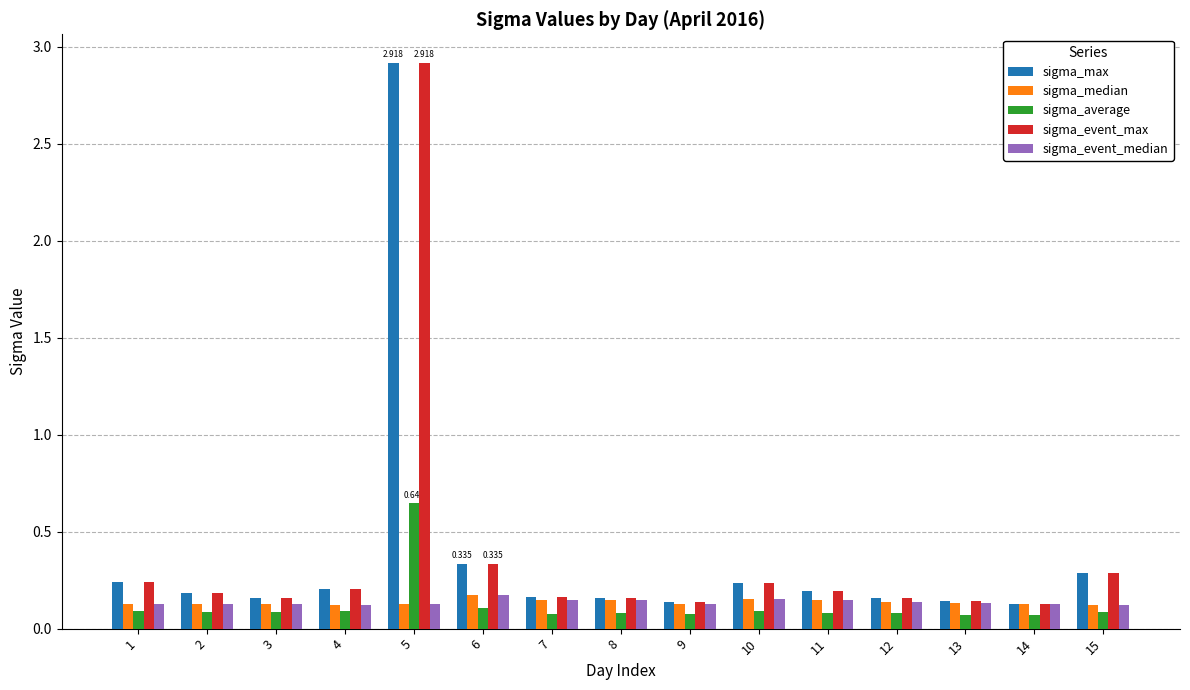

How many groups of bars are there?

15